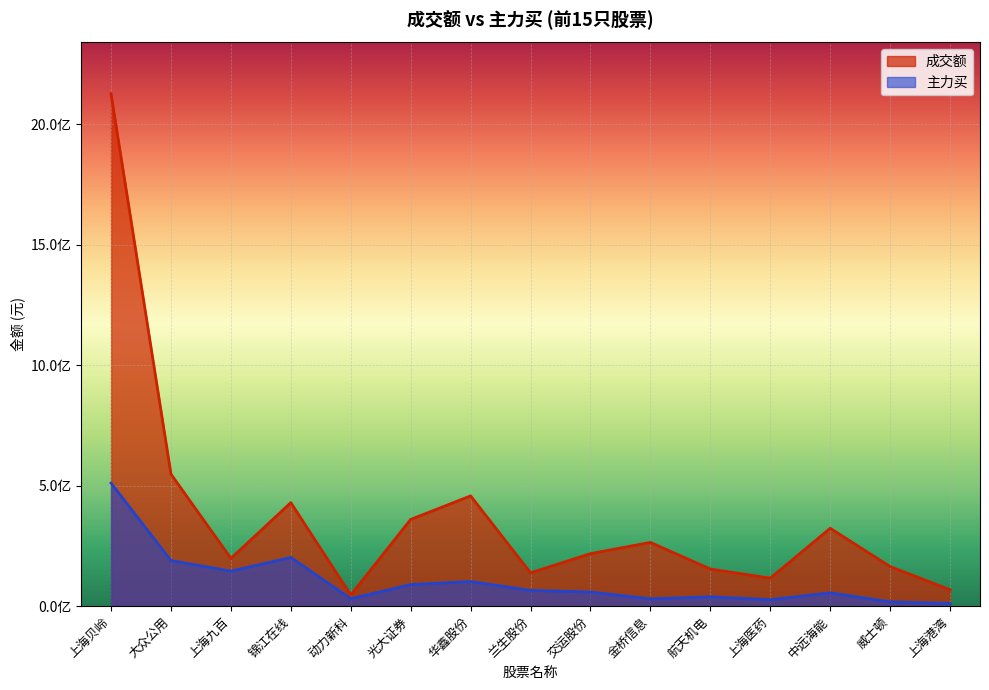

What is the difference between the 成交额 values at 华鑫股份 and 金桥信息?

193057111